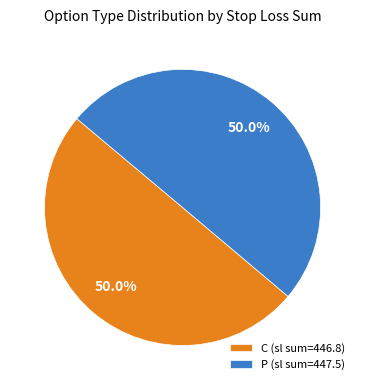

What is the ratio of the value at P (sl sum=447.5) to the value at C (sl sum=446.8)?

1.0